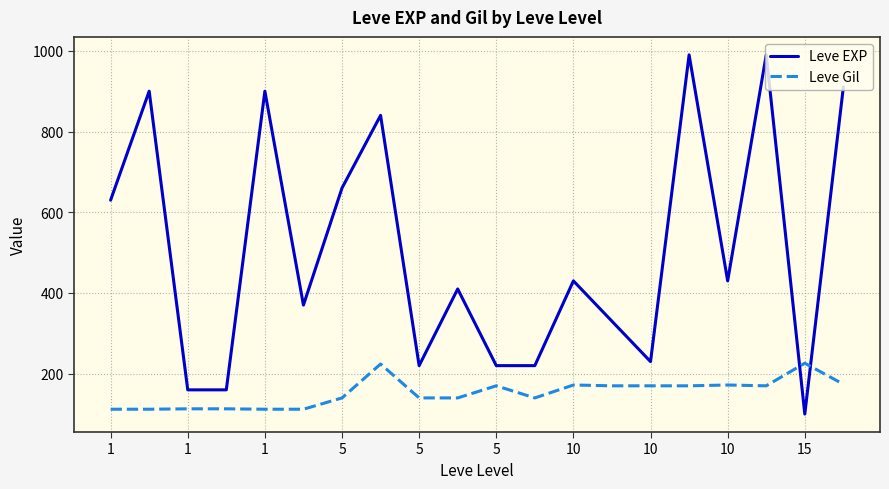

Rank the series by their maximum value, from lowest to highest.

Leve Gil, Leve EXP